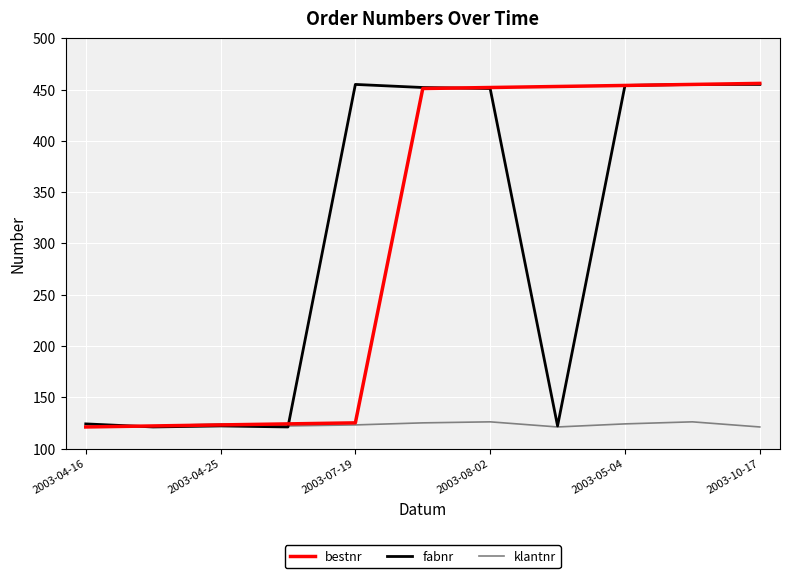

What is the smallest value displayed?

121